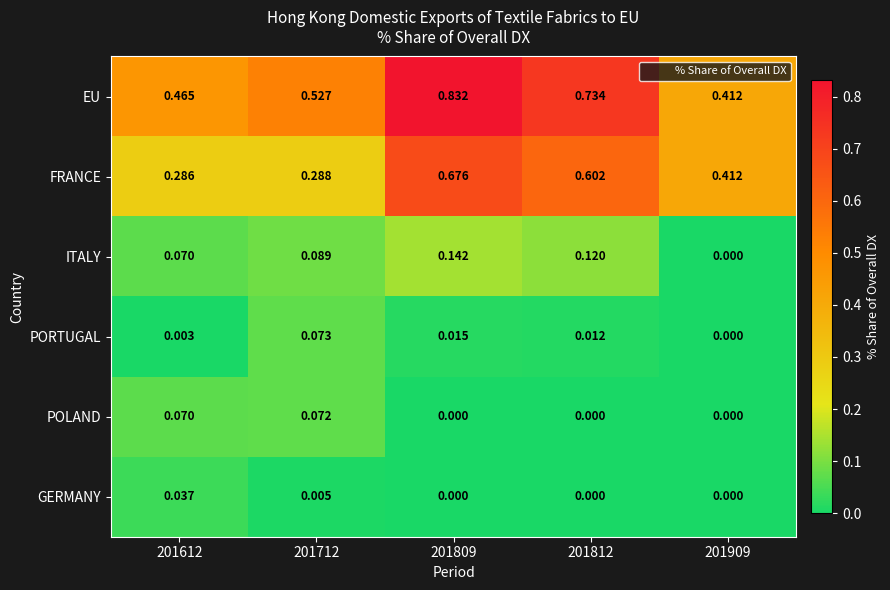

Rank the series by their maximum value, from highest to lowest.

EU, FRANCE, ITALY, PORTUGAL, POLAND, GERMANY